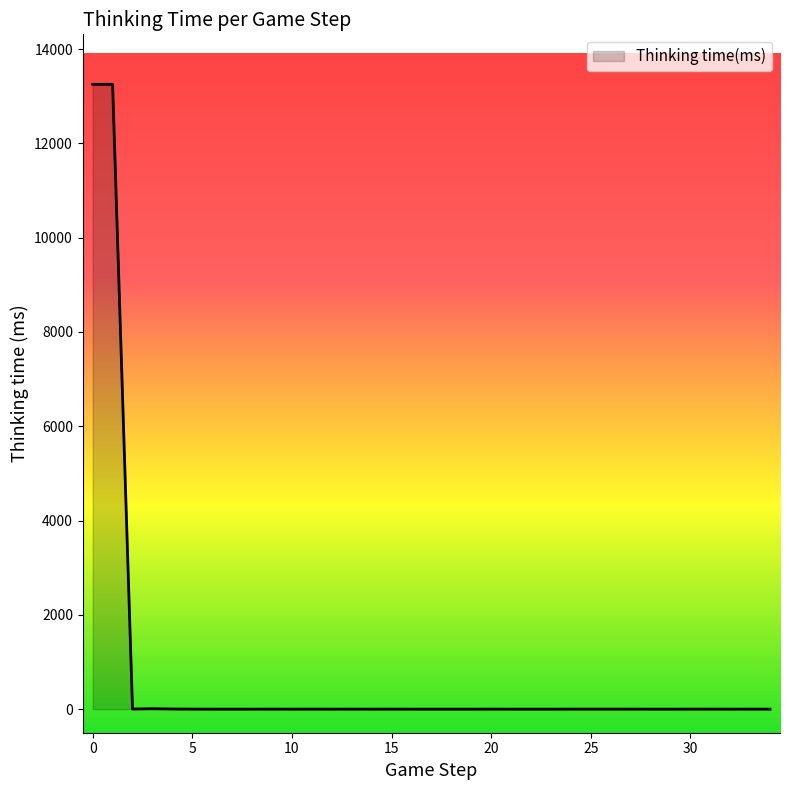

What is the maximum value shown in the chart?

13251